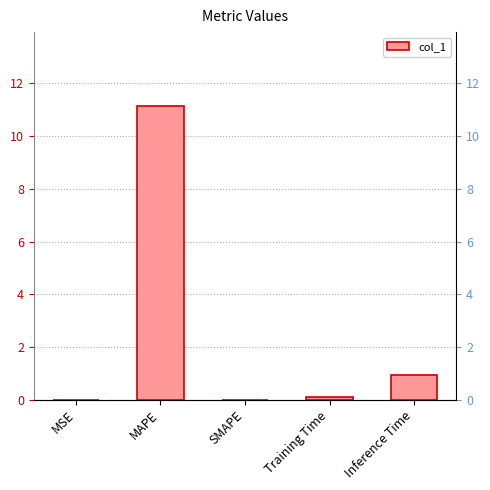

List the labels in order of value, smallest first.

SMAPE, MSE, Training Time, Inference Time, MAPE